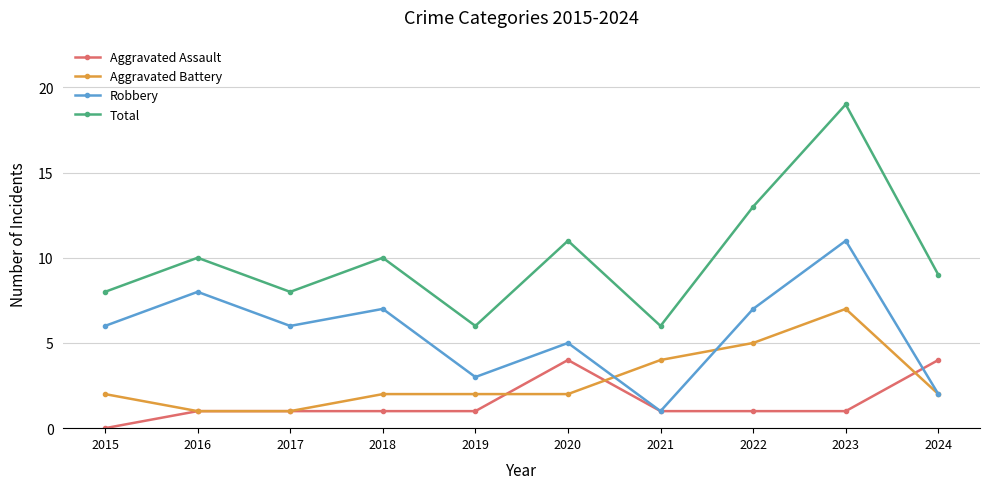

Which label corresponds to the largest value in the chart?

2023